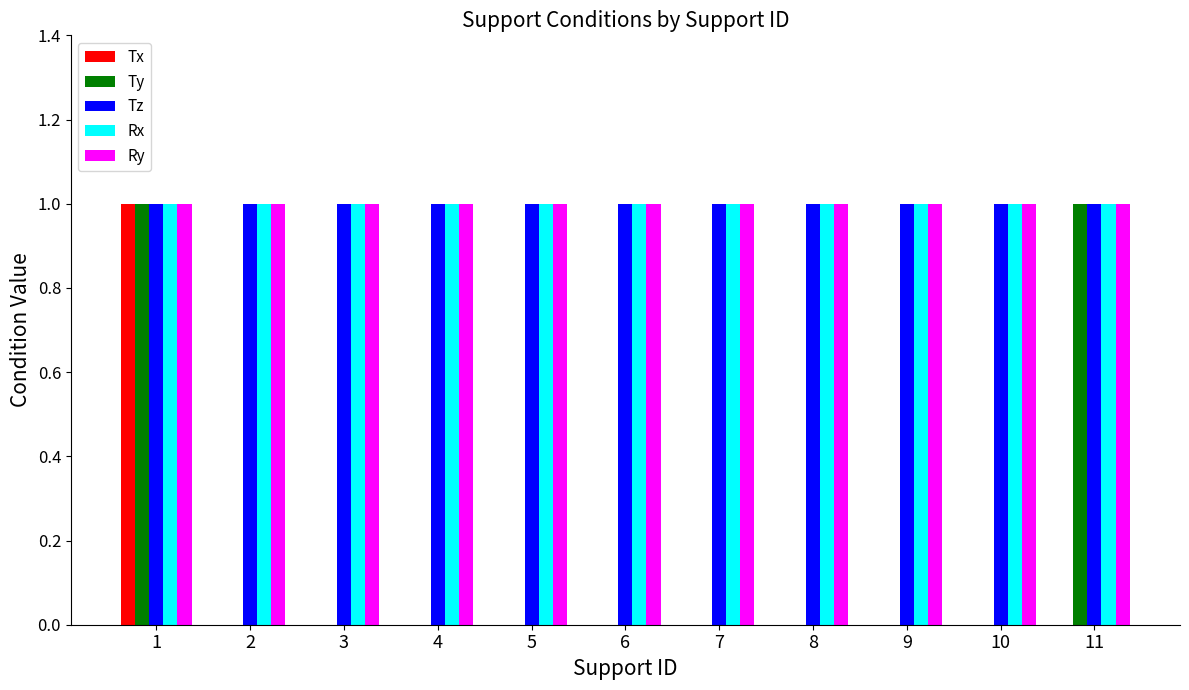

Which series changed the most between 6 and 11?

Ty